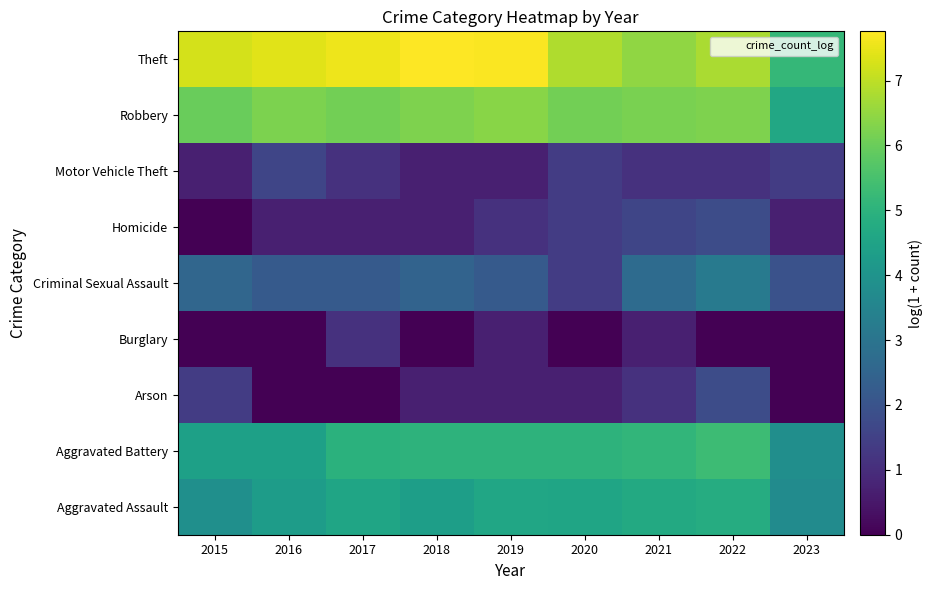

What is the difference between the highest and lowest values at 2015?

7.3